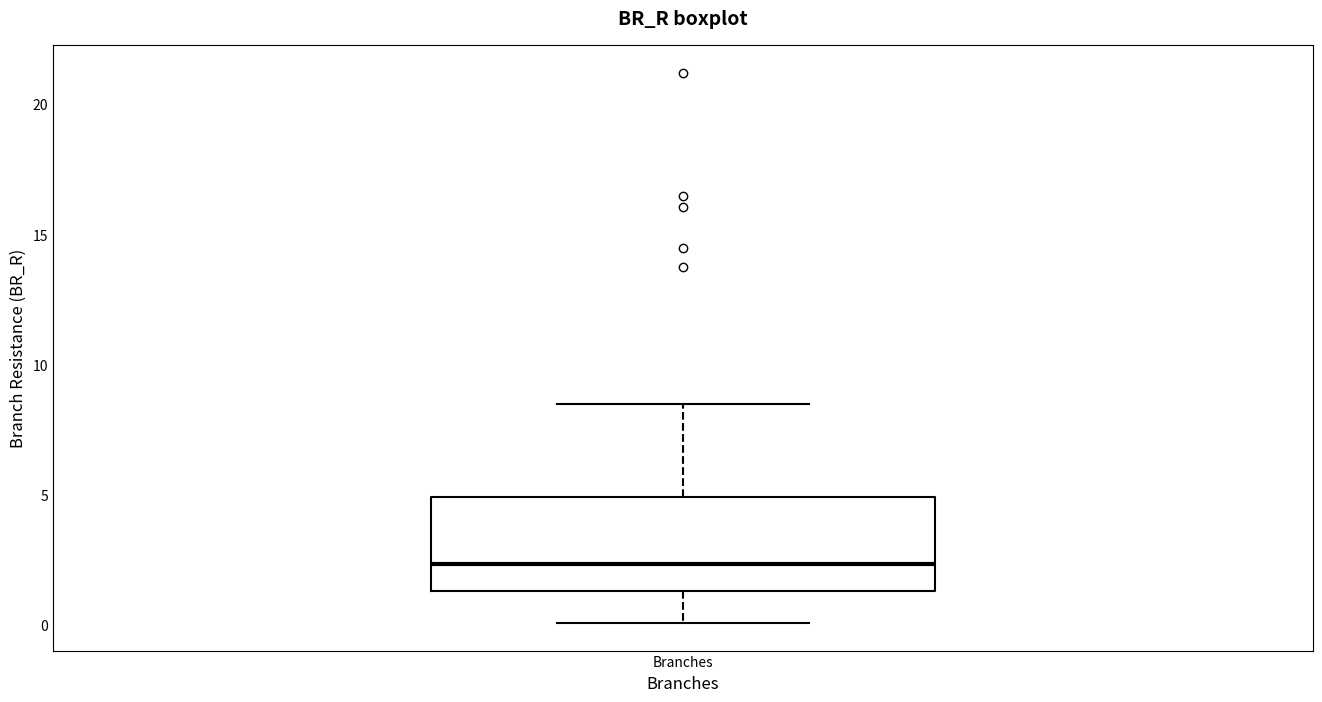

Read this box plot against the y-axis: the position of the median line, the range covered by the box, and the ends of both whiskers. The values are not printed on the chart, so give them approximately, as read against the axis.

median 2.5, box 1.5 to 5.0, whiskers 0.0 to 8.5